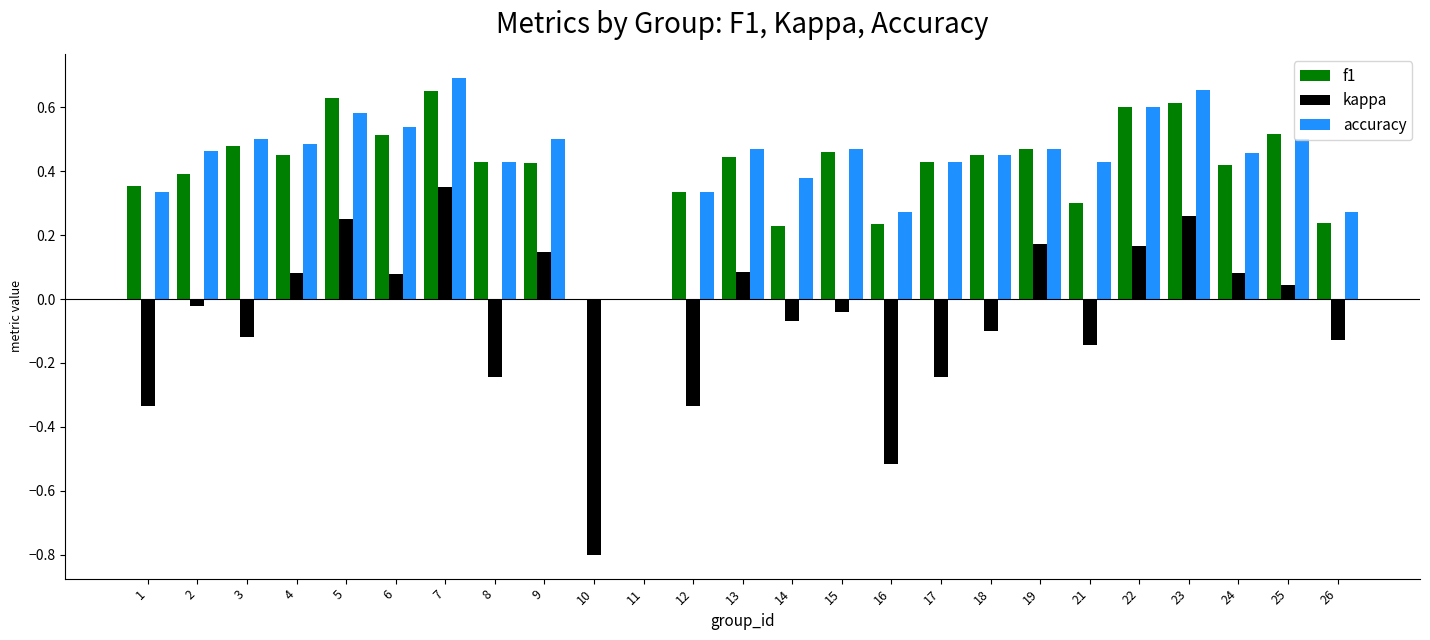

The kappa series shows -0.0 at 2. True or false?

True